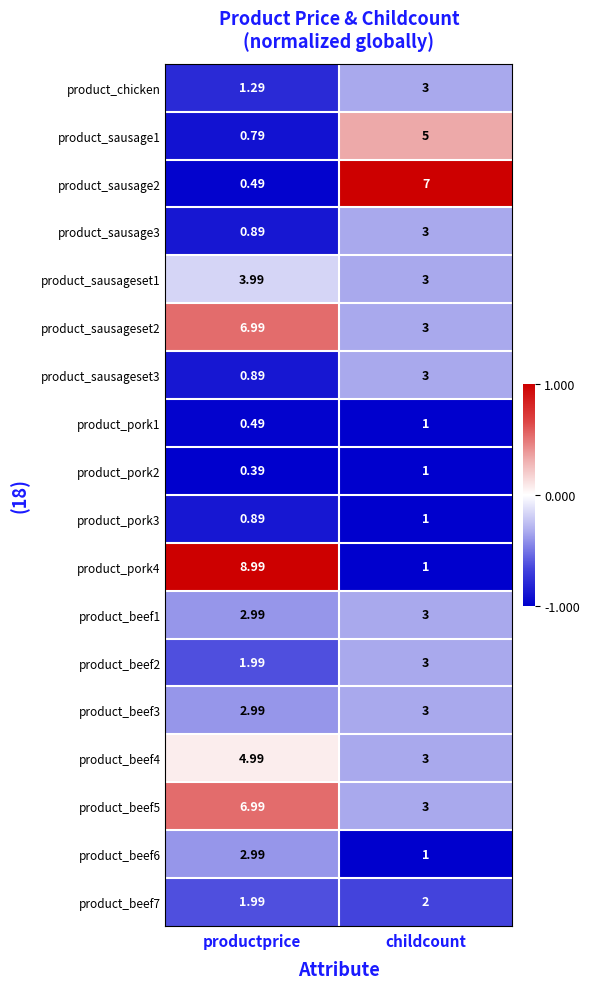

Which category has the lowest value in the product_beef4 series?

childcount